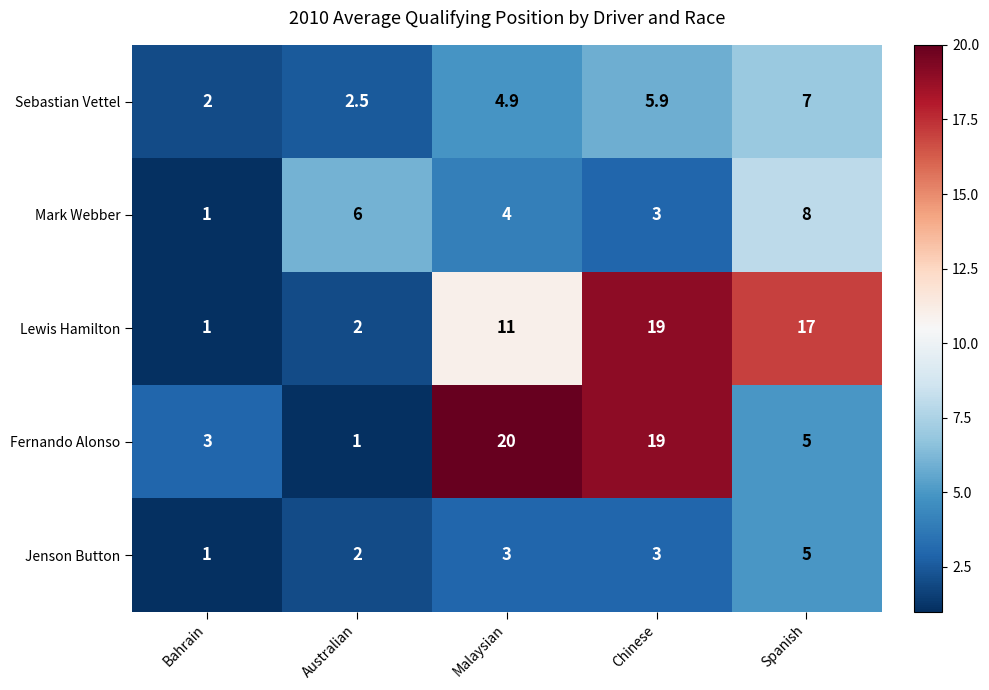

At Malaysian, list the series in order from largest to smallest.

Fernando Alonso, Lewis Hamilton, Sebastian Vettel, Mark Webber, Jenson Button